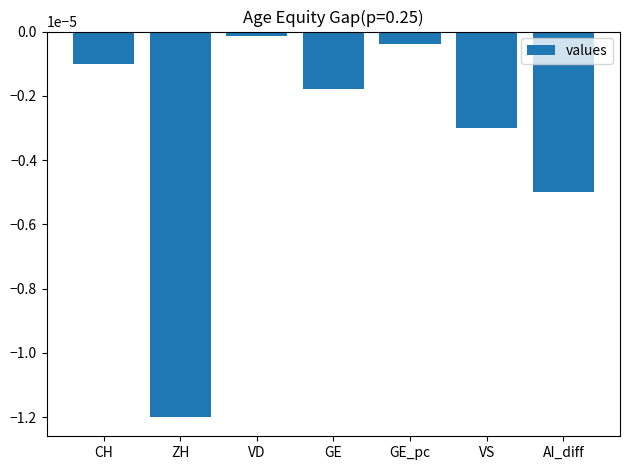

Which category has the lowest value across all series?

ZH